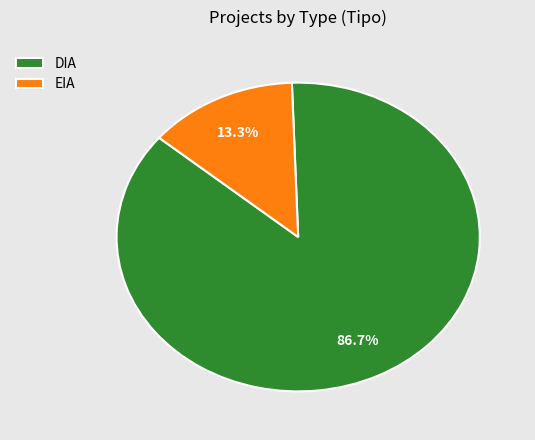

Combined, what portion of the pie is DIA and EIA?

100.0%